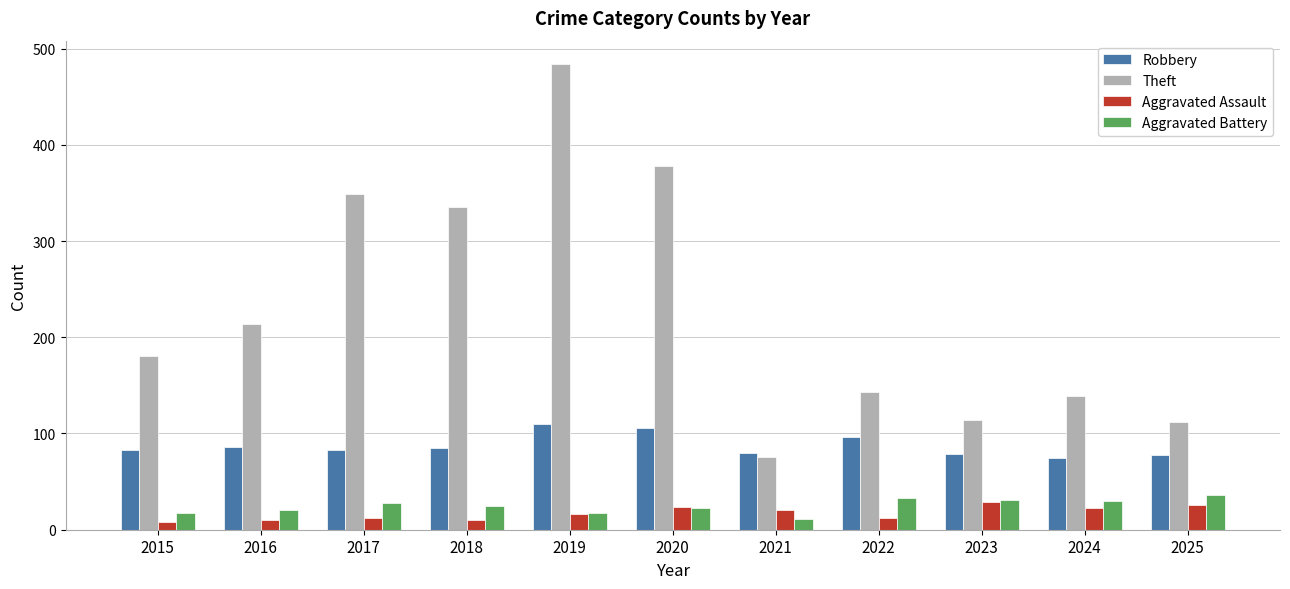

The Aggravated Battery series shows 17 at 2019. True or false?

True